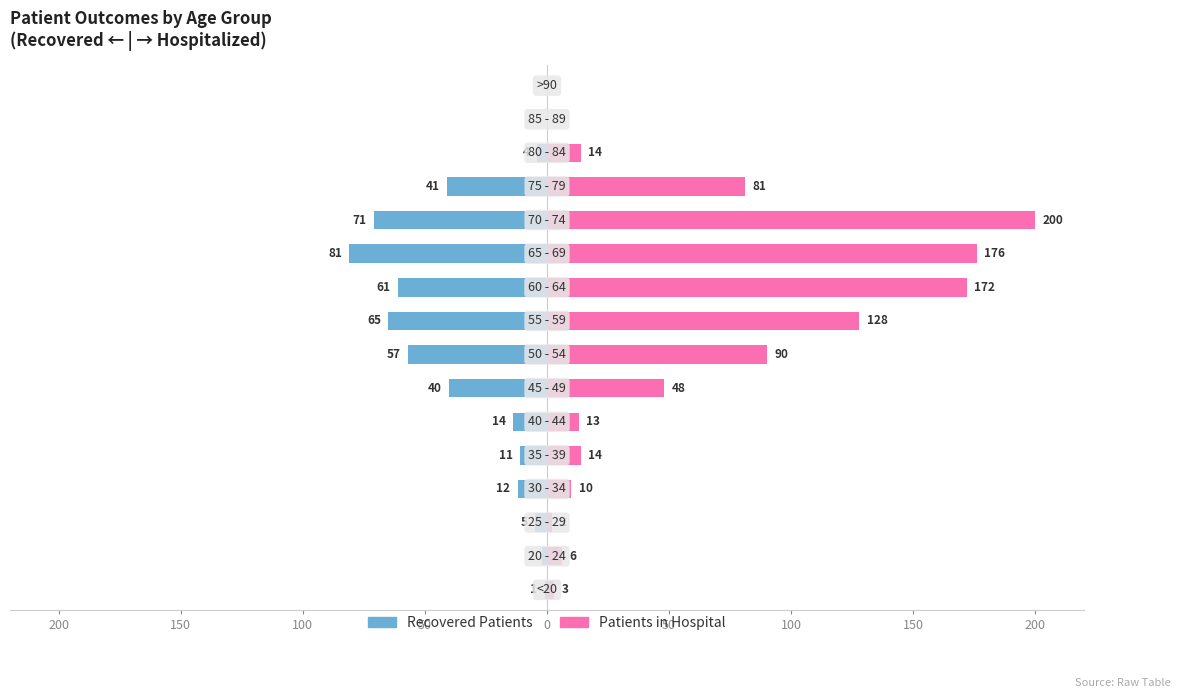

What is the lowest value of the recovered_patients series?

-81